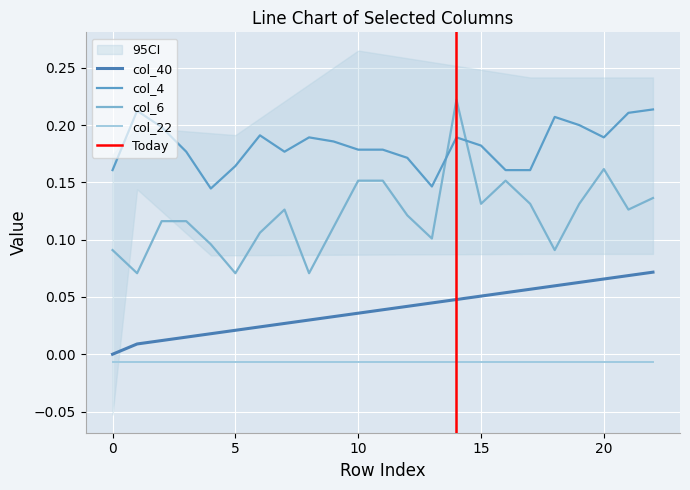

Which series has the largest total across all categories?

col_4